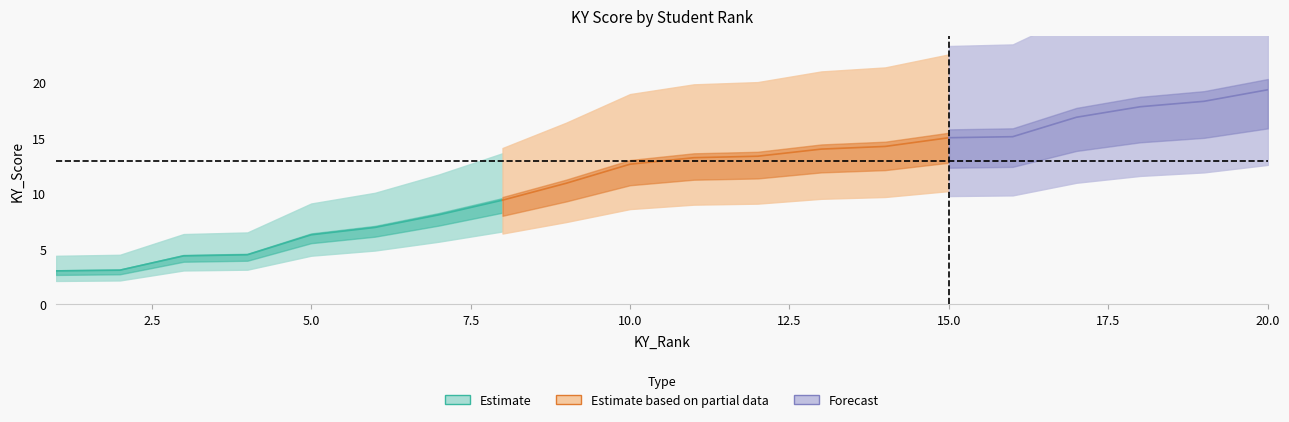

What is the change in value from 9 to 10?

+1.7